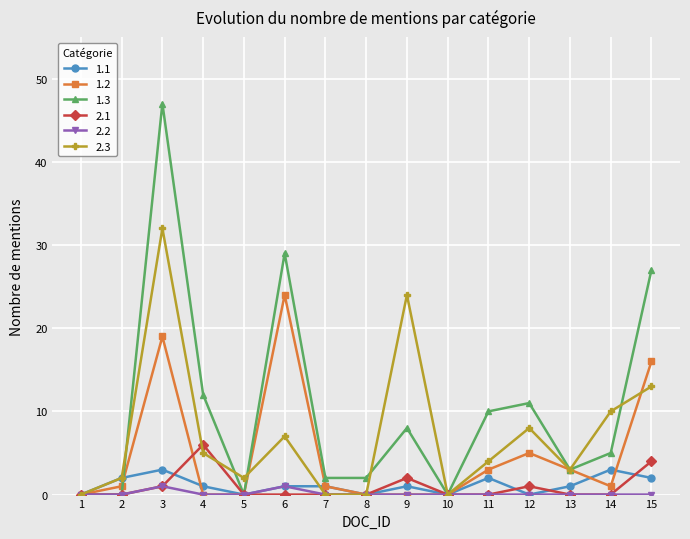

The value of 2.3 at 3 is 11. True or false?

False